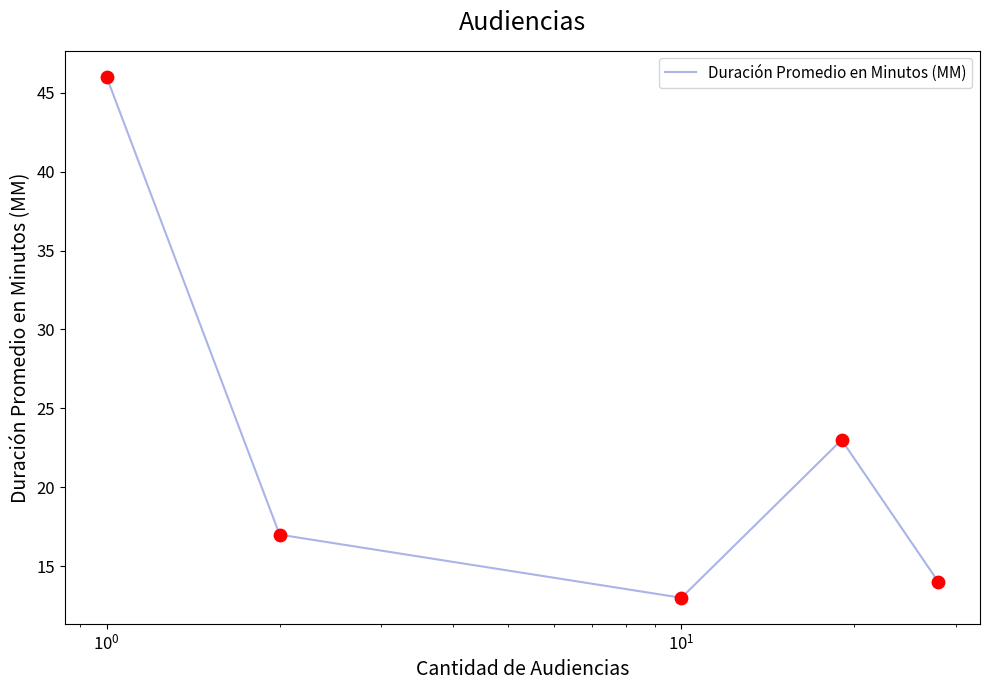

What is the difference between the second highest and second lowest values?

9